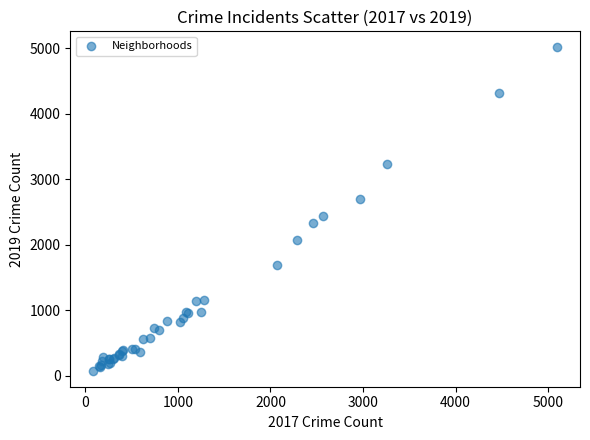

What Y value in the scatter plot is closest to 2542?

2441